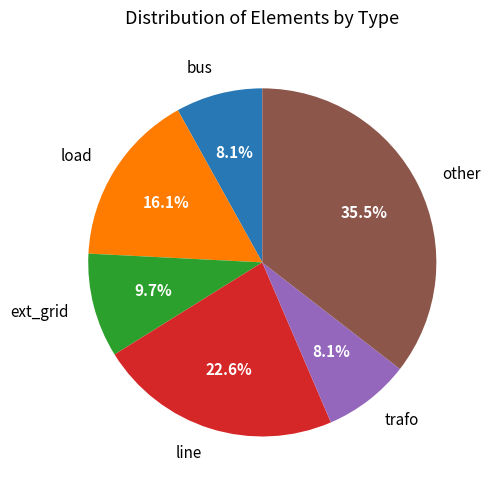

What portion of the pie excludes line?

77.4%